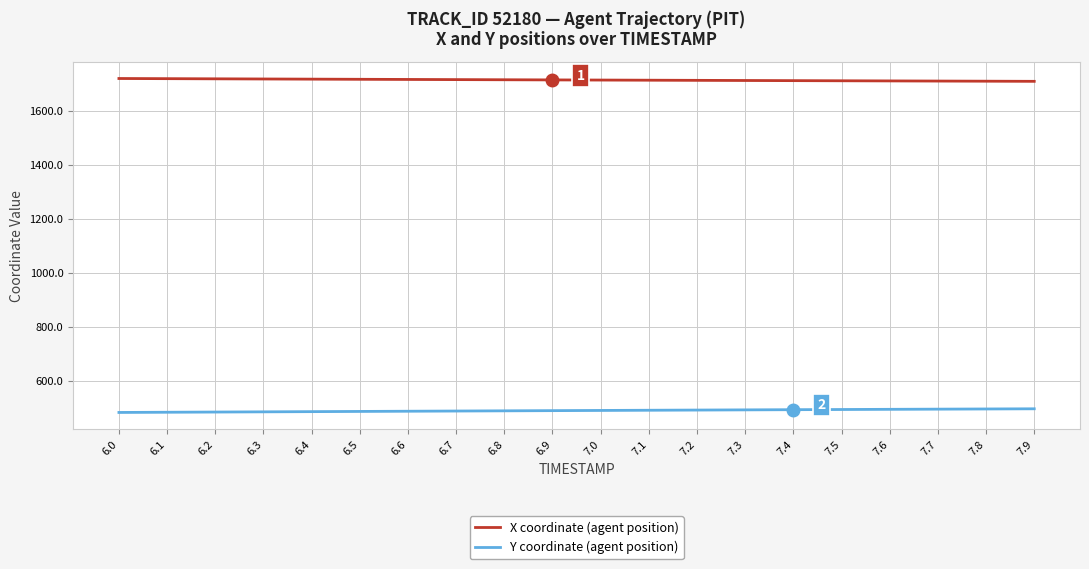

What is the average value of the X coordinate (agent position) series?

1715.8